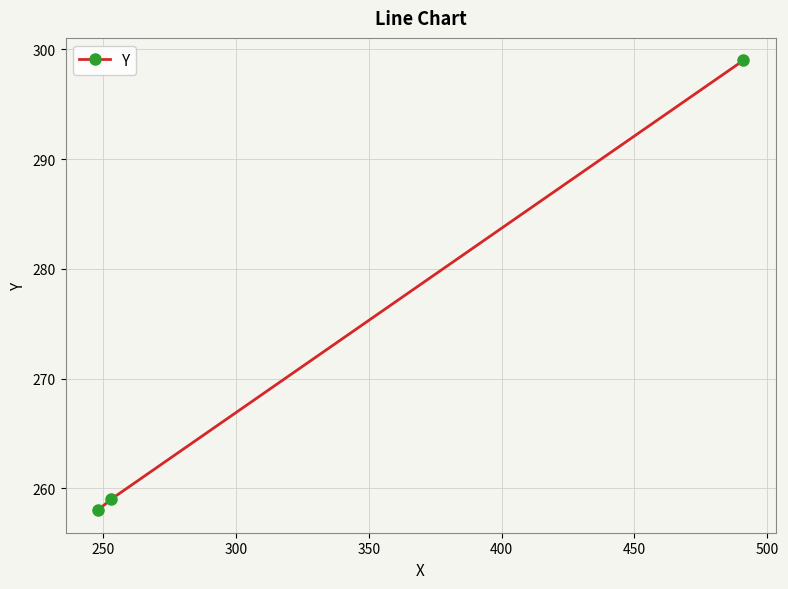

Reading left to right, list all the values displayed in this chart.

258	259	299